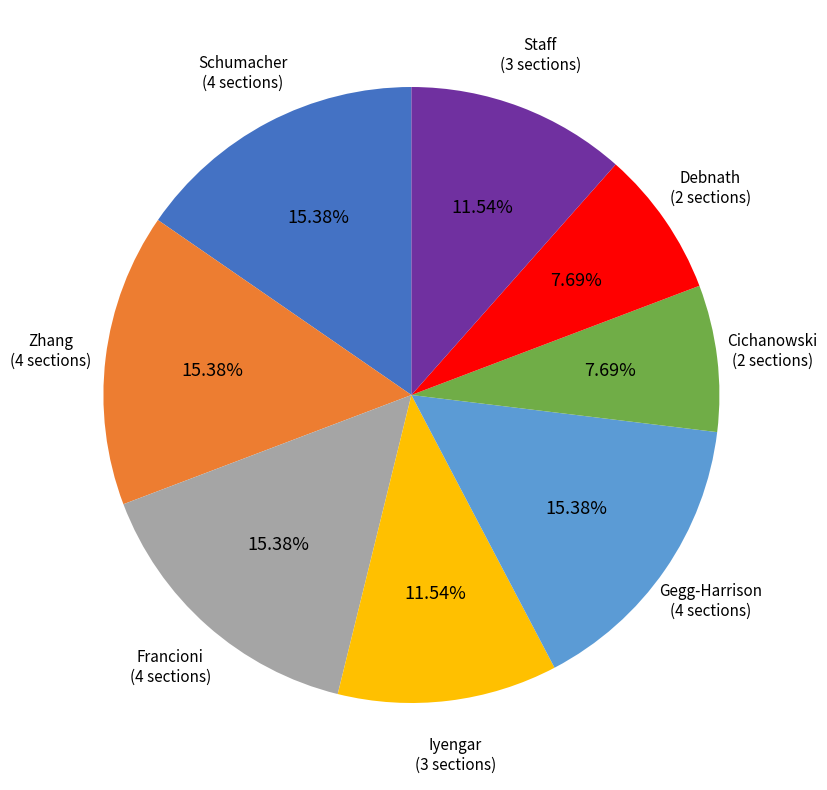

Is Debnath the majority of the pie?

No